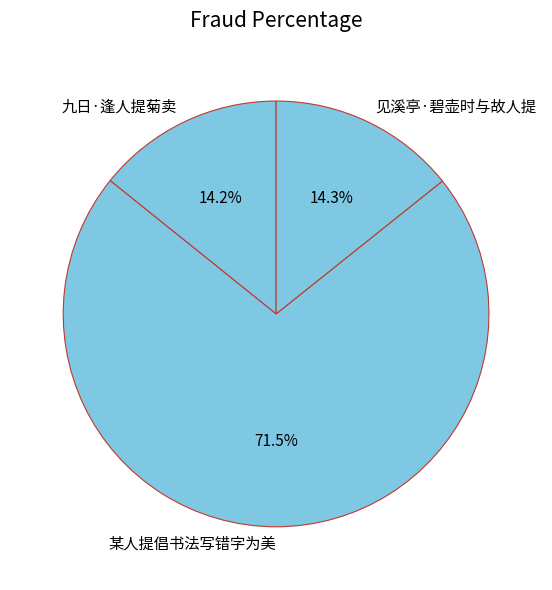

Which slice is the largest?

某人提倡书法写错字为美